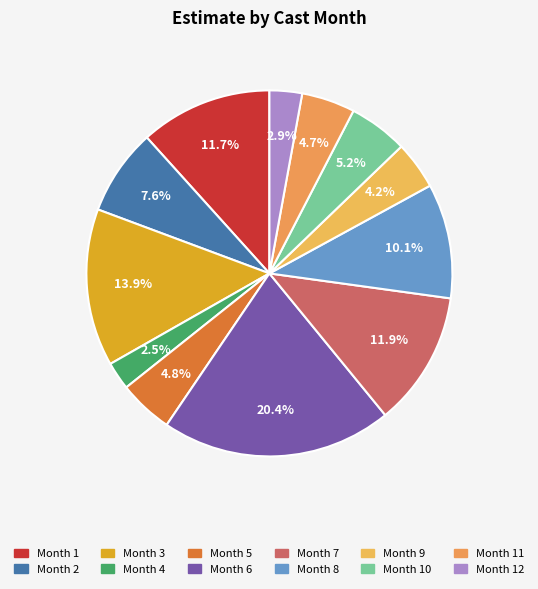

Count the number of slices in the pie.

12